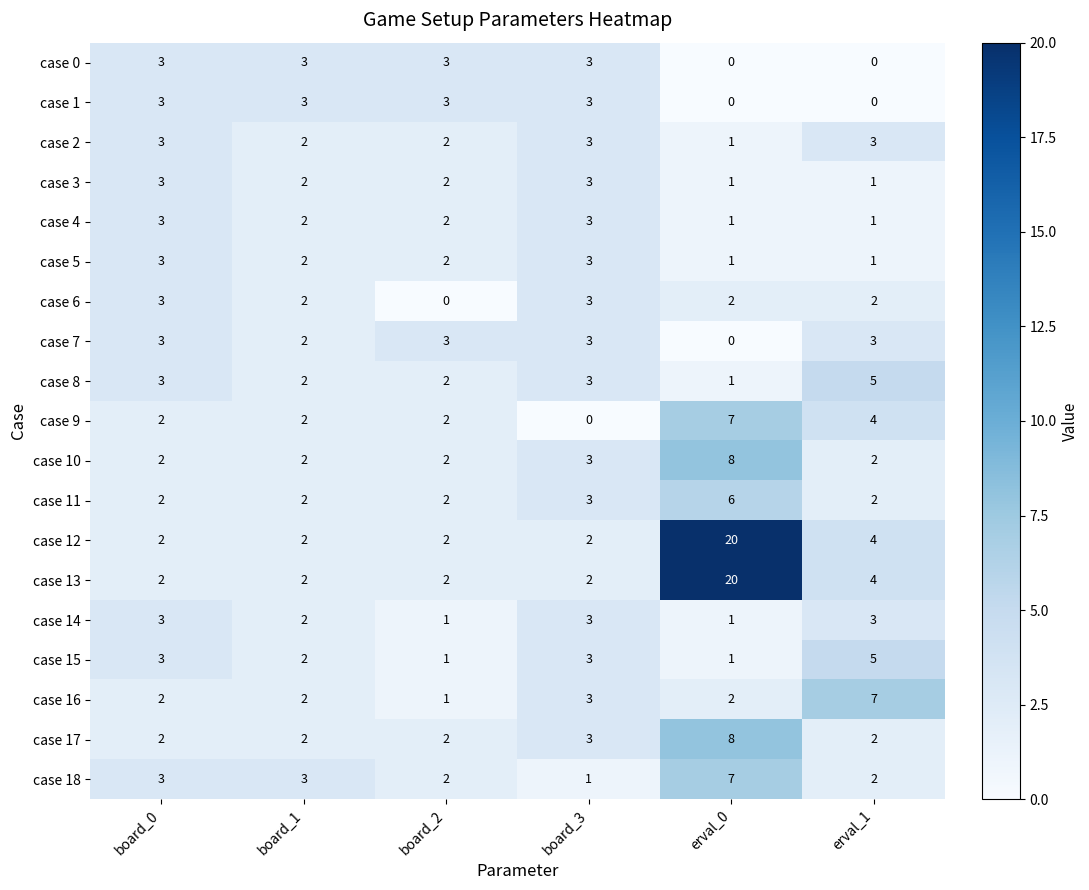

How many case 14 values are between 1 and 3?

6